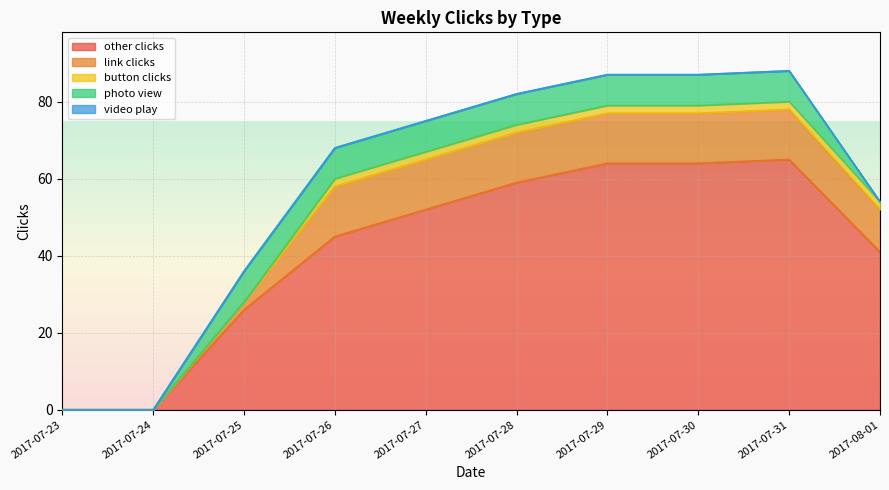

What position from the left is 2017-08-01?

10